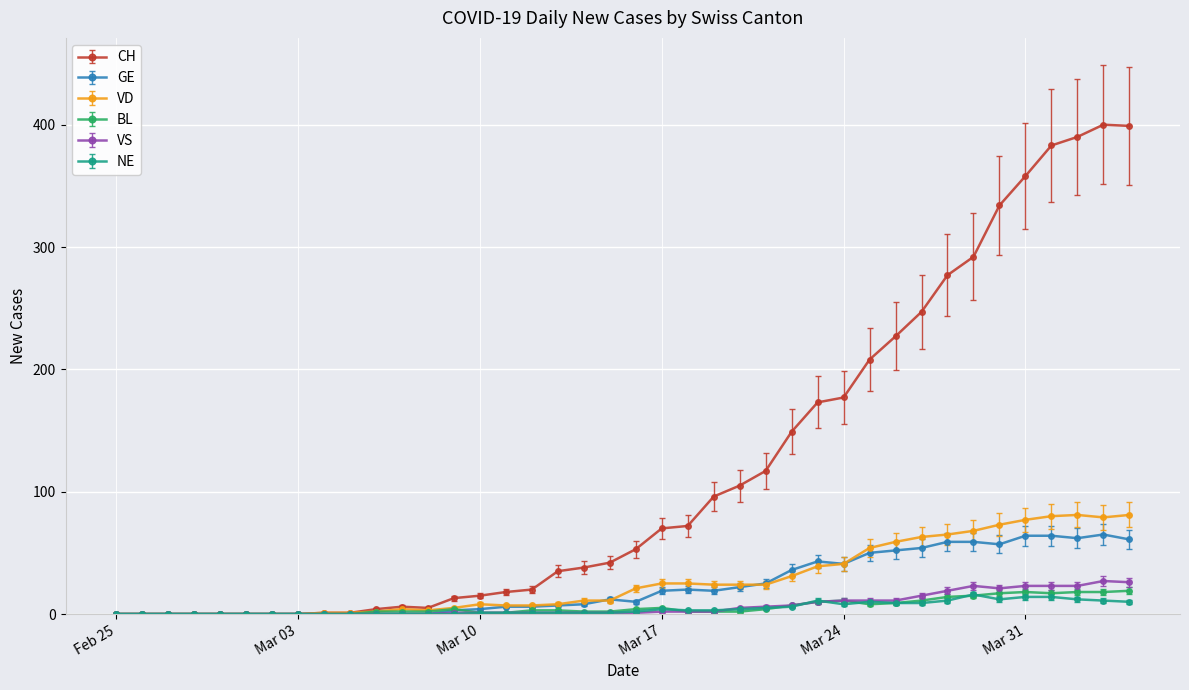

Does the chart display data point markers on the line(s)?

Yes